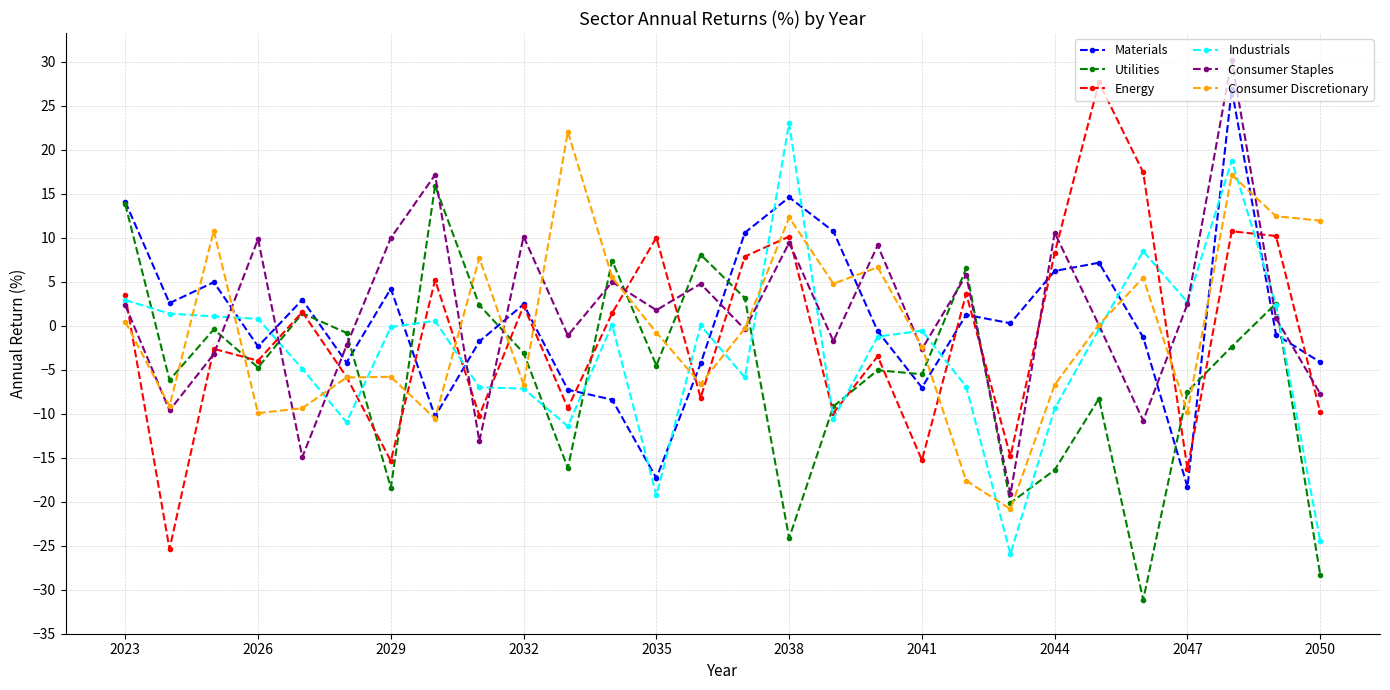

What is the value of the Energy point at the 18th from the left?

-3.5